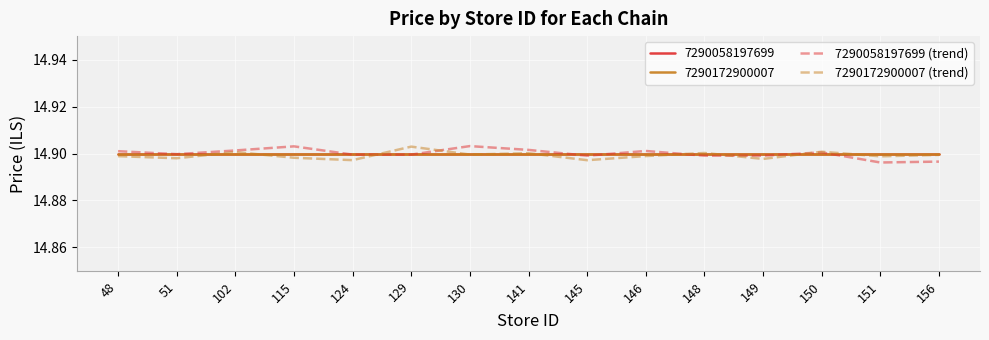

How many lines are shown in the chart?

4